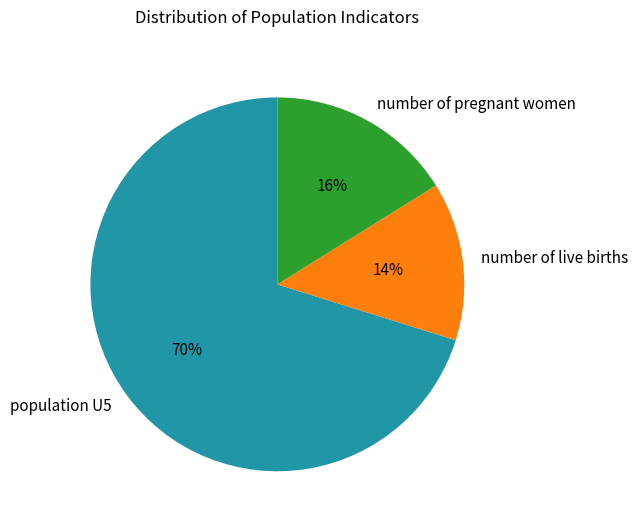

Is the sum of population U5 and number of live births greater than half?

Yes